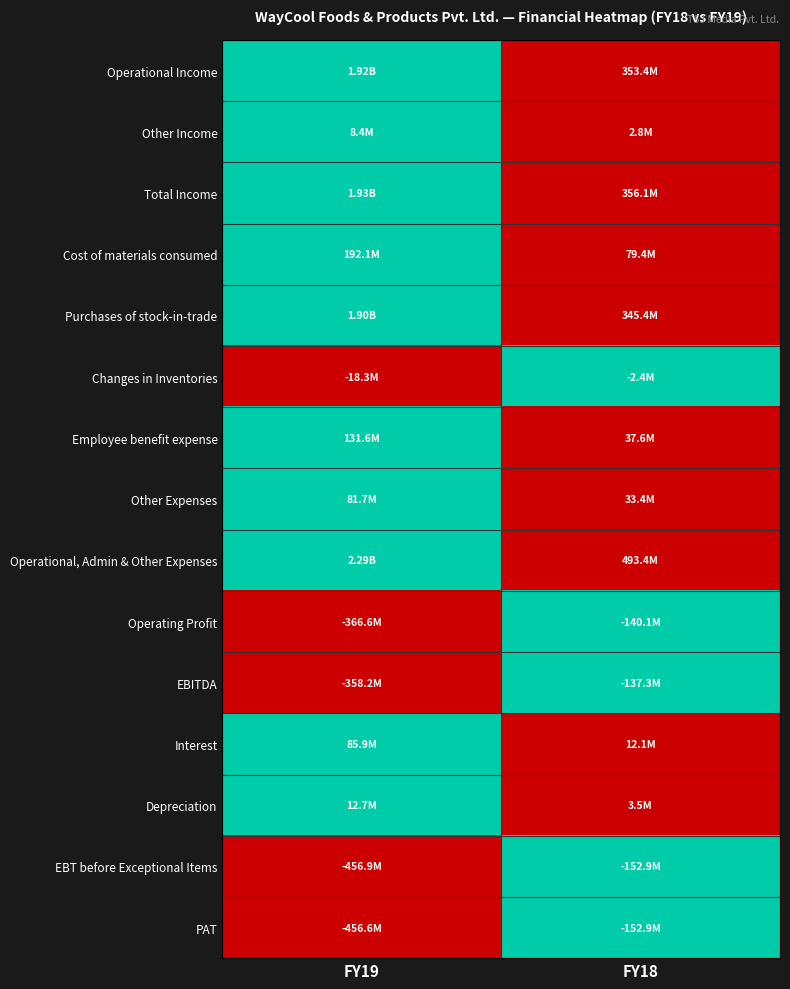

Reading left to right, list all the values displayed in this chart.

Operational Income: FY19=1	FY18=0
Other Income: FY19=1	FY18=0
Total Income: FY19=1	FY18=0
Cost of materials consumed: FY19=1	FY18=0
Purchases of stock-in-trade: FY19=1	FY18=0
Changes in Inventories: FY19=0	FY18=1
Employee benefit expense: FY19=1	FY18=0
Other Expenses: FY19=1	FY18=0
Operational, Admin & Other Expenses: FY19=1	FY18=0
Operating Profit: FY19=0	FY18=1
EBITDA: FY19=0	FY18=1
Interest: FY19=1	FY18=0
Depreciation: FY19=1	FY18=0
EBT before Exceptional Items: FY19=0	FY18=1
PAT: FY19=0	FY18=1